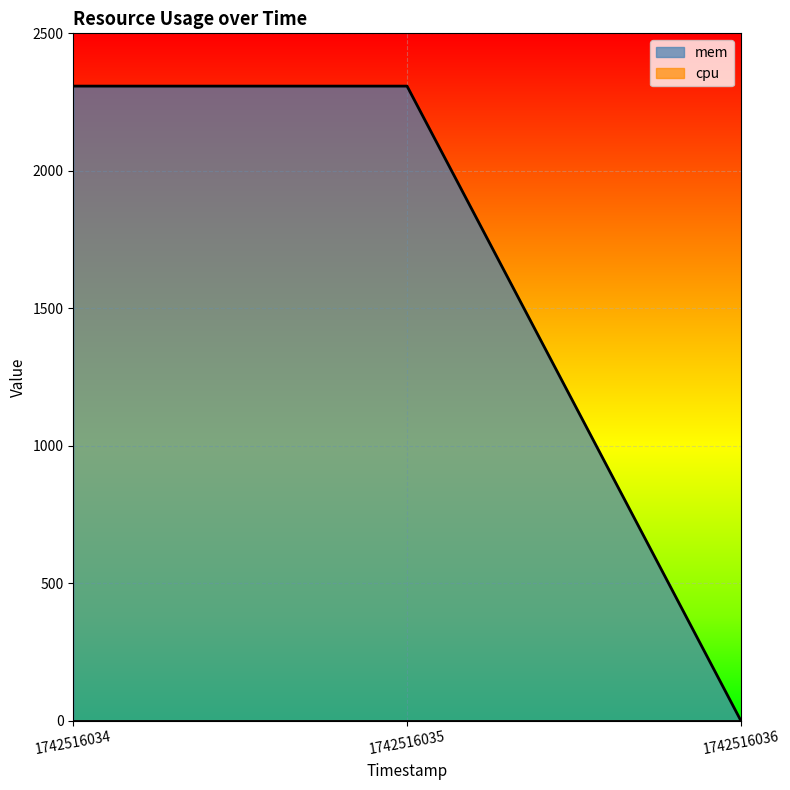

The value at 1742516036 is 952. True or false?

False